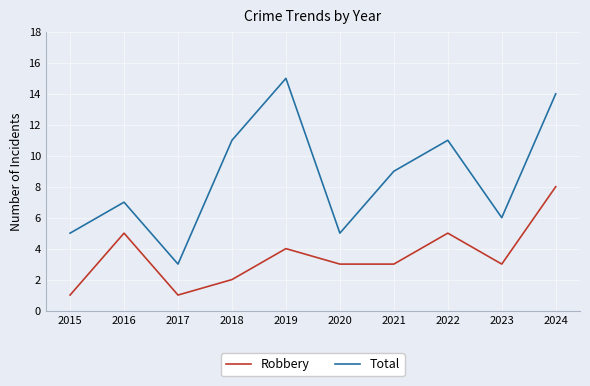

At which category is the sum across all series the highest?

2024